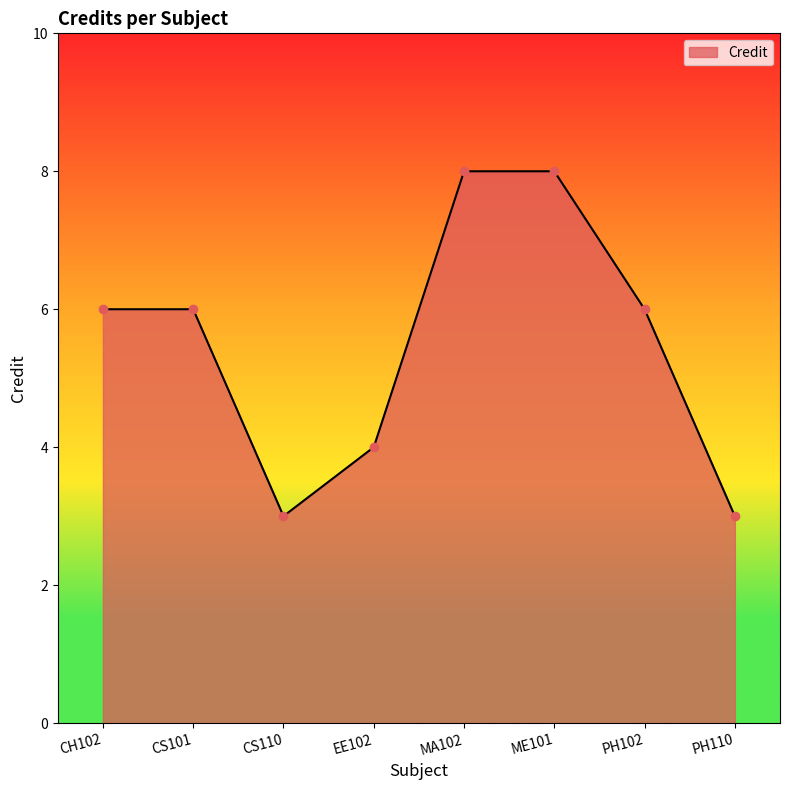

Where is the first local minimum?

CS110